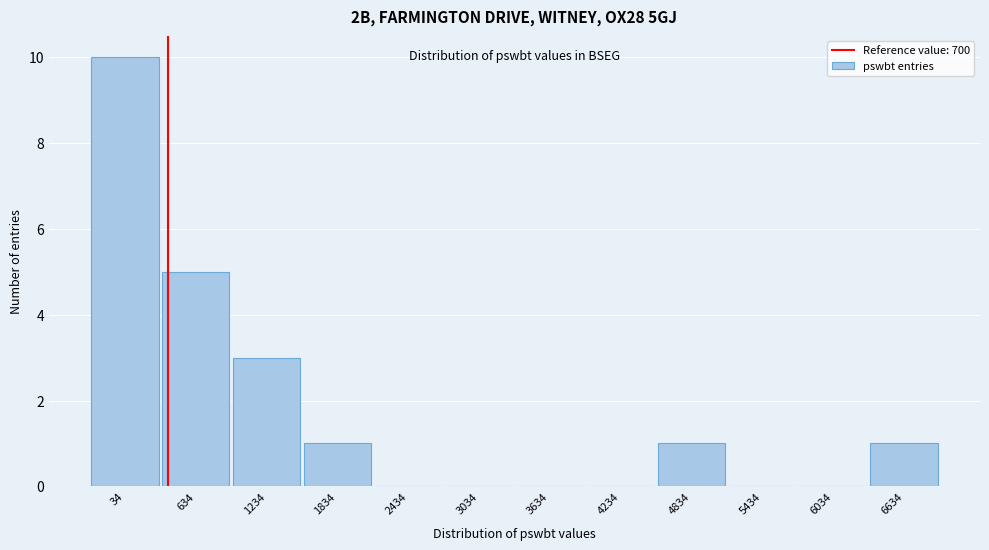

Reading left to right, extract all data points from this chart.

34=10	634=5	1234=3	1834=1	2434=0	3034=0	3634=0	4234=0	4834=1	5434=0	6034=0	6634=1